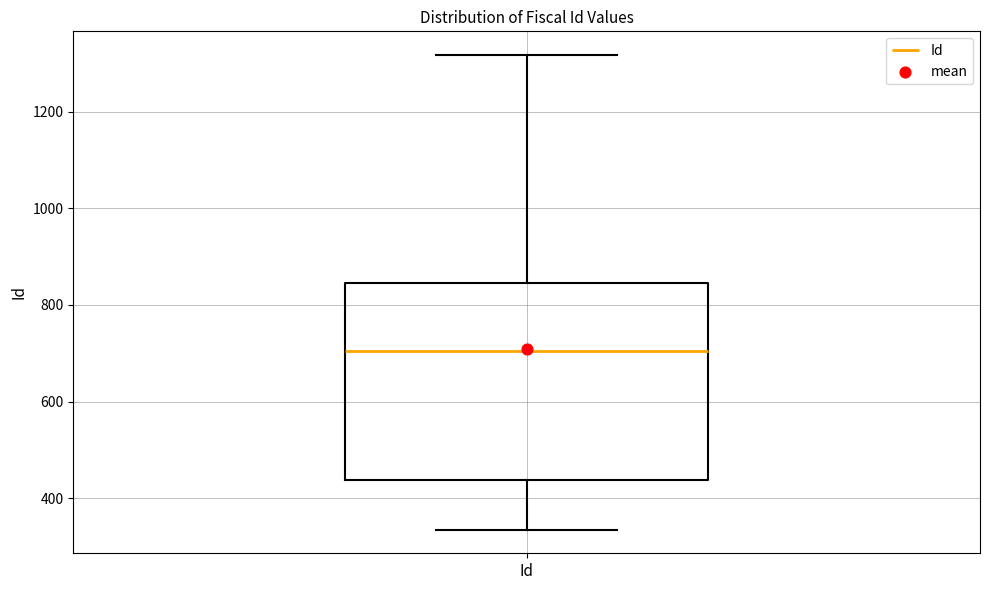

Where is the upper edge of the box for Id on the y-axis? The values are not printed on the chart, so give them approximately, as read against the axis.

840